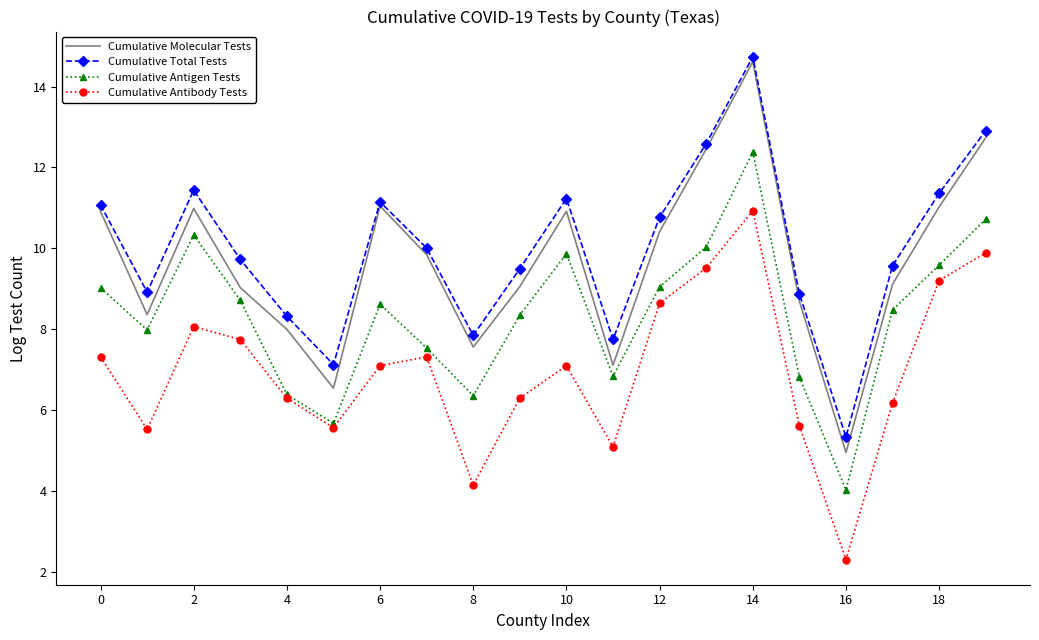

True or false: Cumulative Total Tests and Cumulative Antibody Tests intersect in this chart.

False